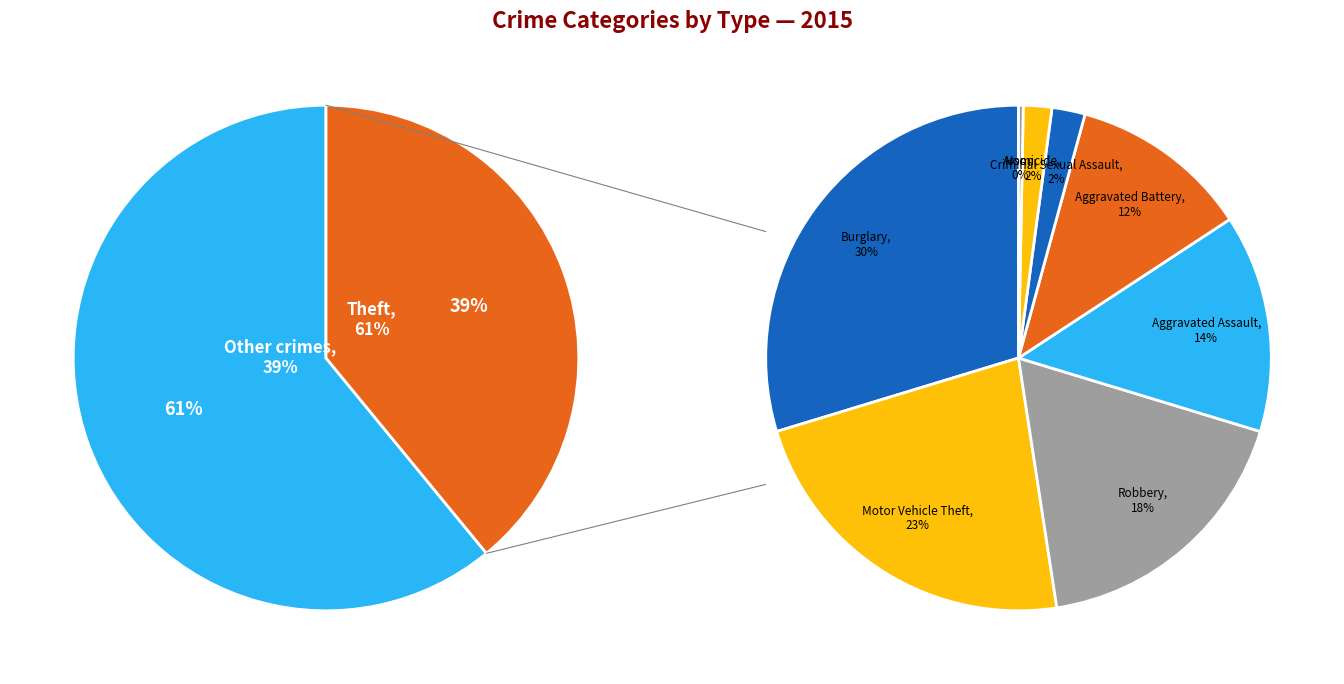

To the nearest percent, what is the combined percentage of Theft and Criminal Sexual Assault?

62%